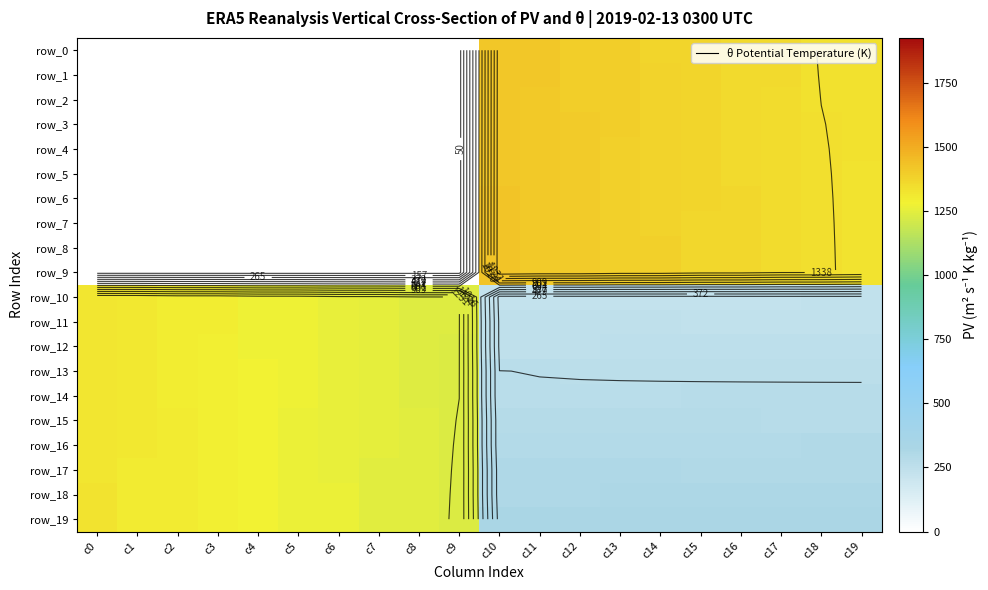

What is the minimum value for row_18?

306.0